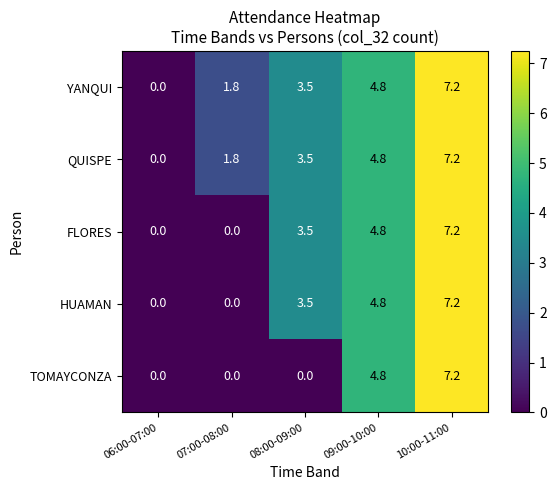

How many distinct data groups are displayed?

5